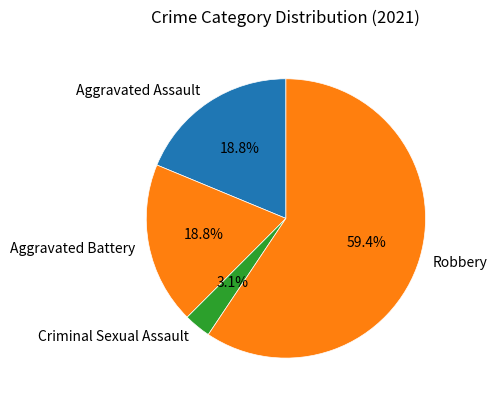

Which category has the biggest portion of the pie?

Robbery